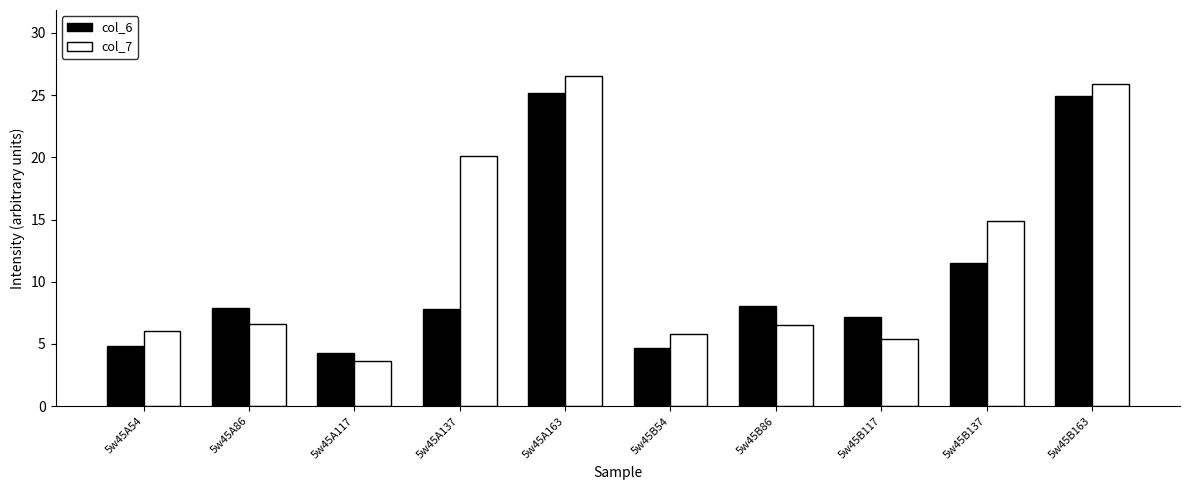

Which series has the largest range (max minus min)?

col_7